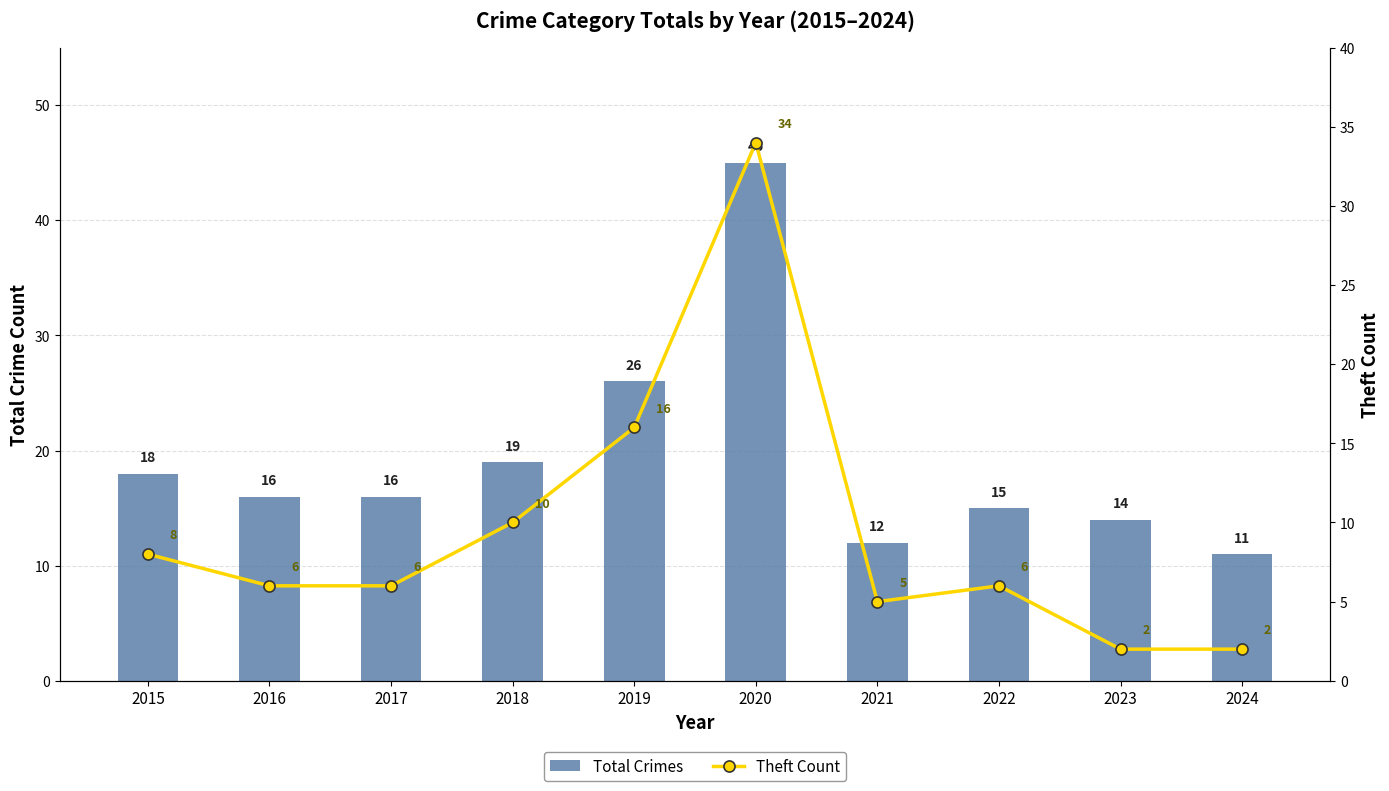

What is the difference between the second highest and second lowest values in the Total Crimes series?

14